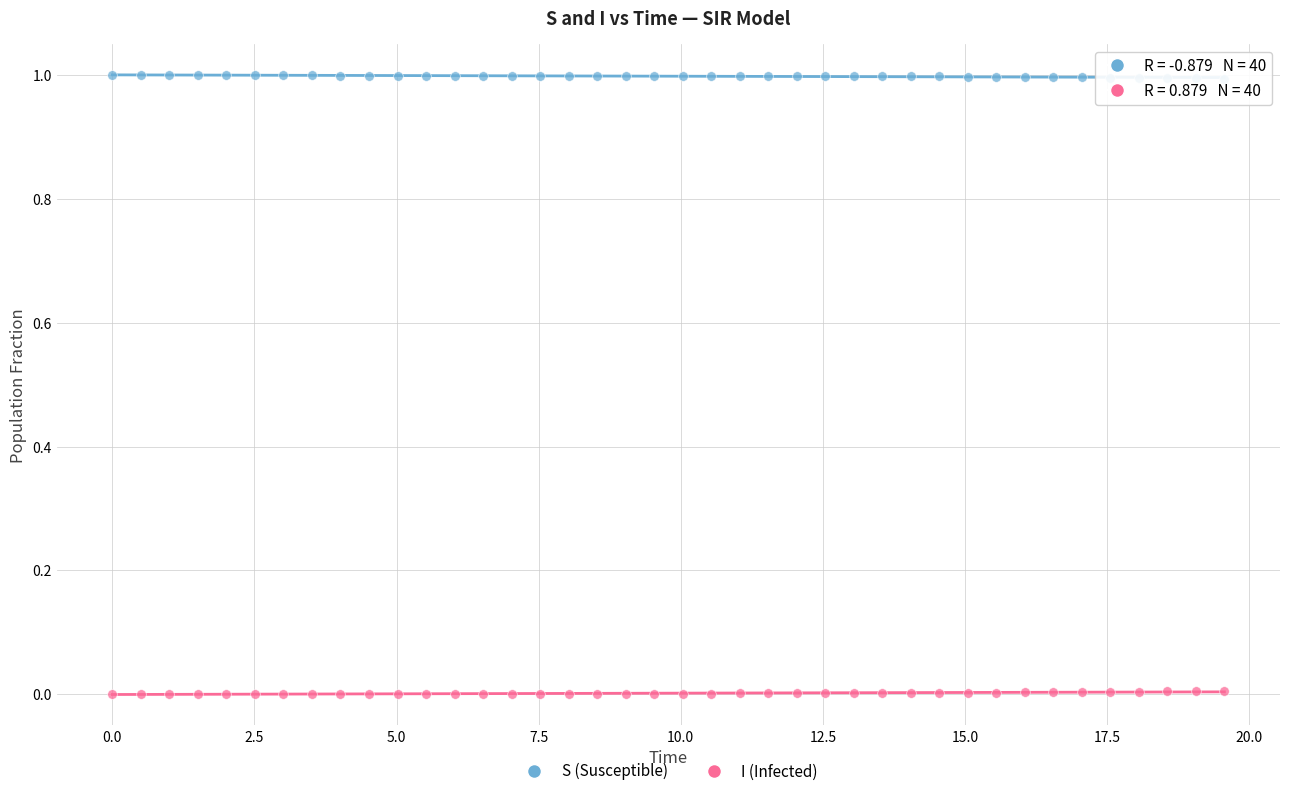

Across all data points, what is the range of Y values (max minus min)?

1.0